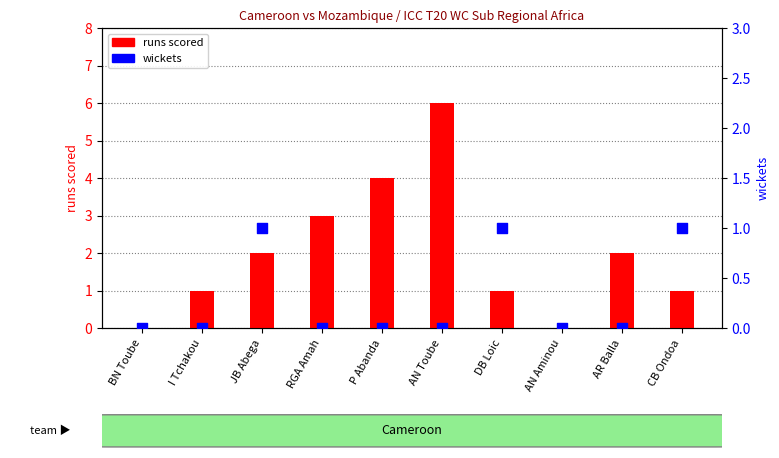

Which series reaches the maximum Y coordinate?

runs scored